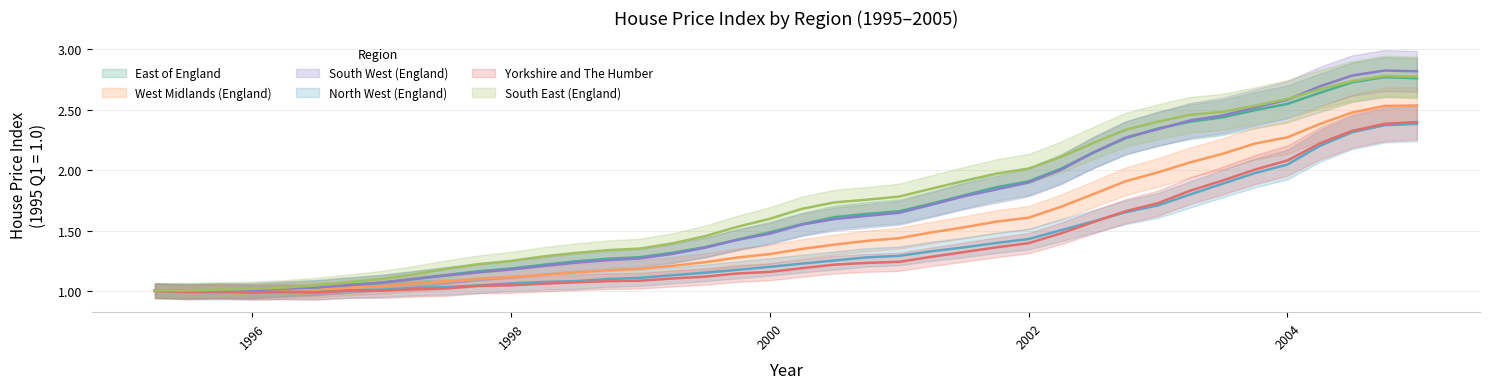

What is the label of the 14th point from the left?

1998.5